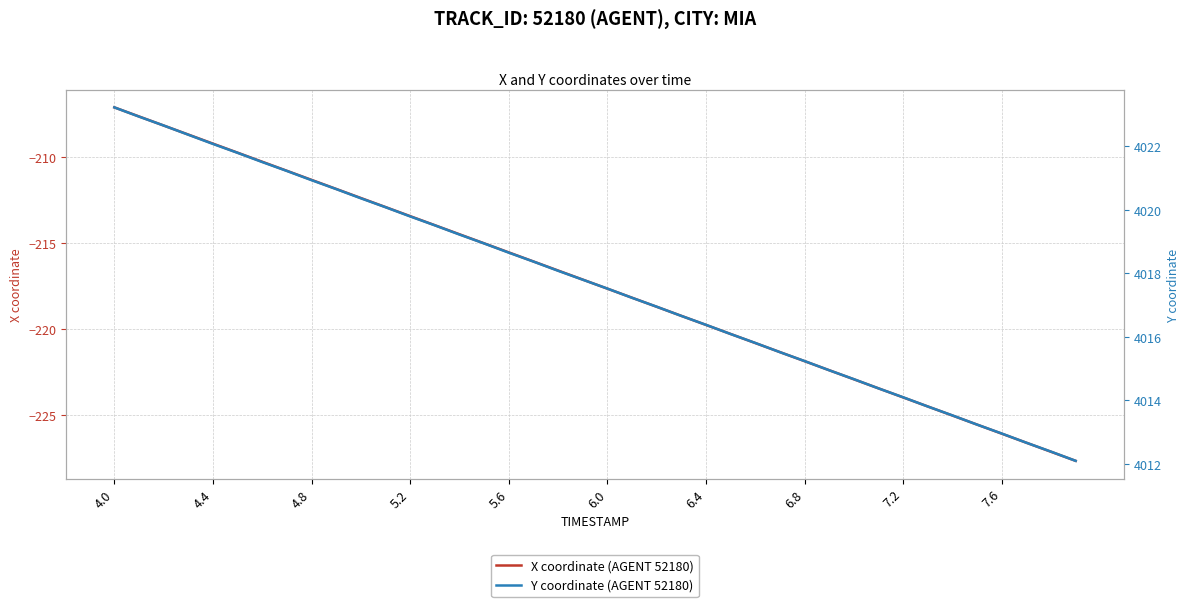

Is it true that X coordinate (AGENT 52180) equals -150.1 at 6.4?

False